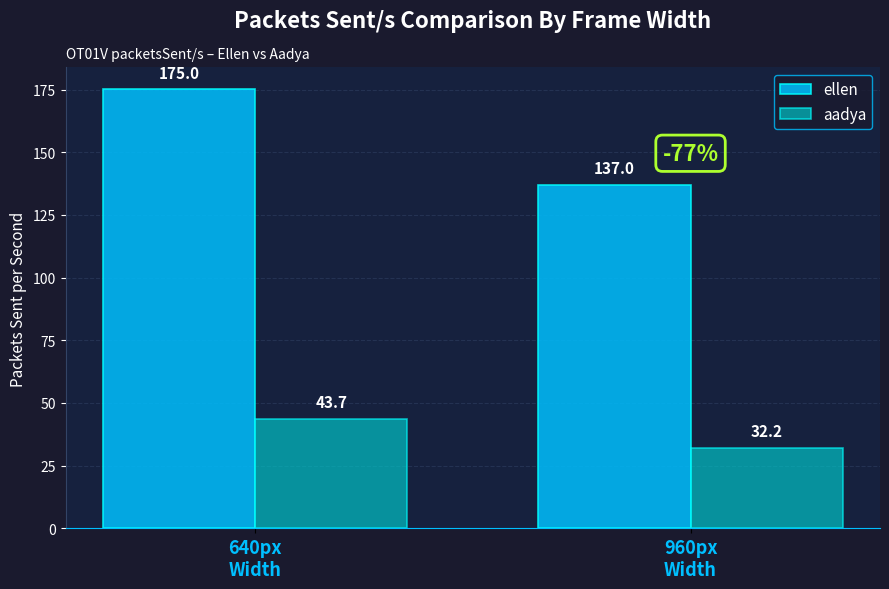

Which series has the widest spread of values?

ellen